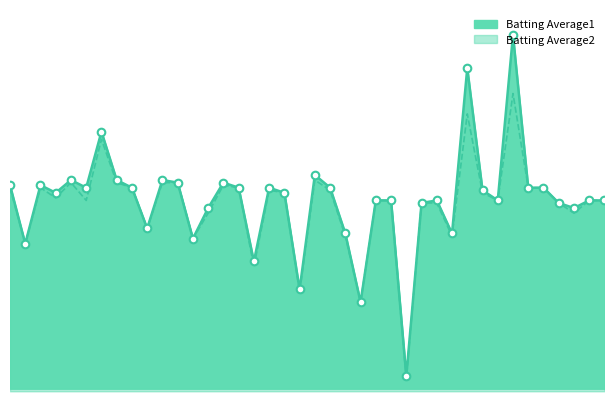

Which series has the largest total across all categories?

Batting Average1